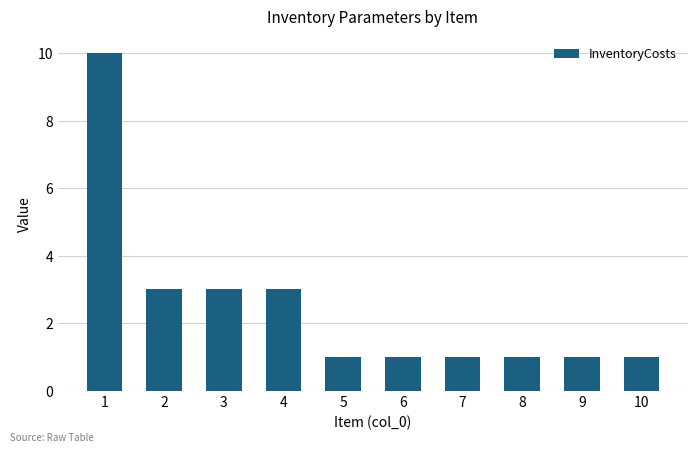

Reading left to right, extract all data points from this chart.

10	3	3	3	1	1	1	1	1	1